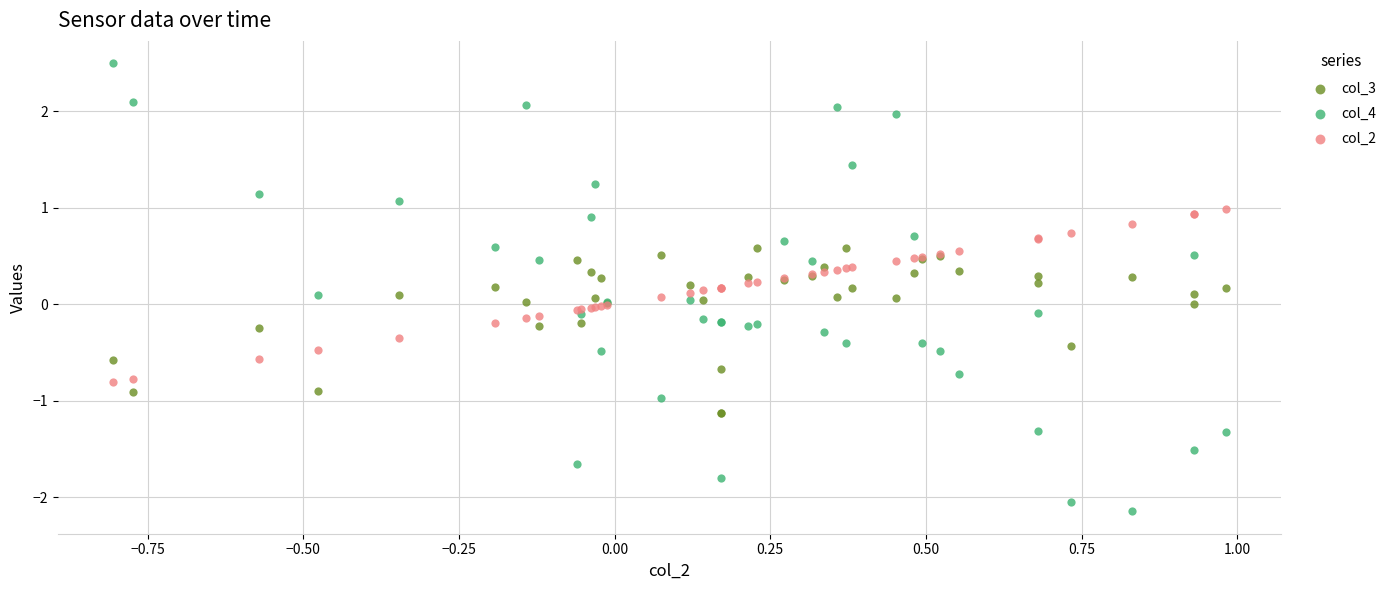

Which series contains the highest Y value?

col_4